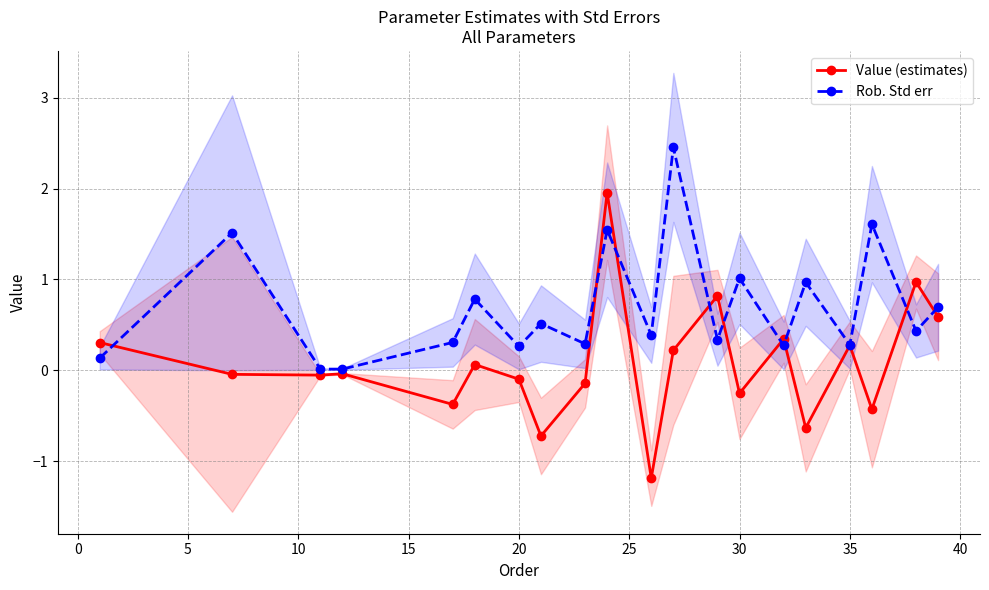

True or false: Value (estimates) and Rob. Std err intersect in this chart.

True